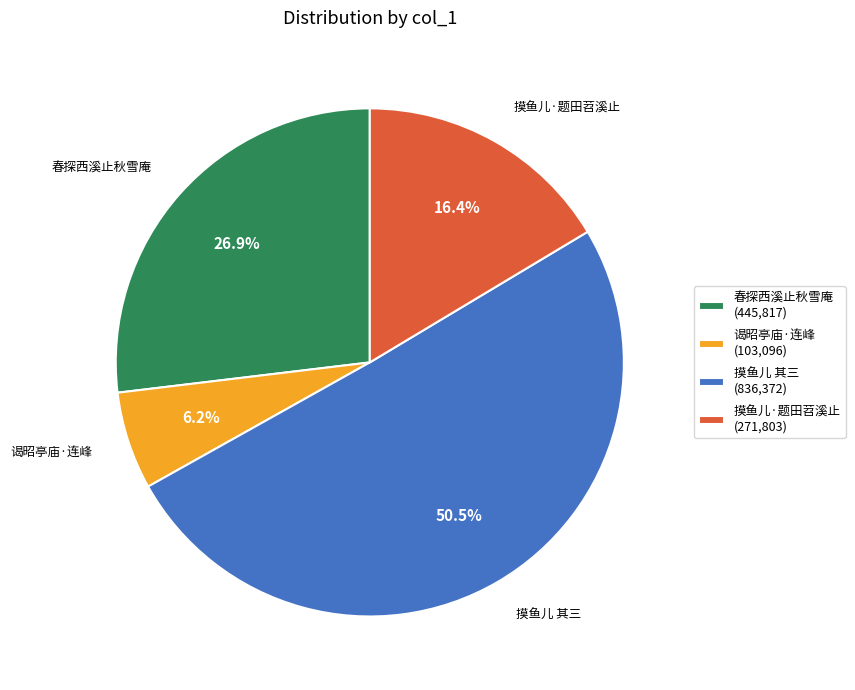

Combined, what portion of the pie is 摸鱼儿 其三 and 春探西溪止秋雪庵?

77.4%